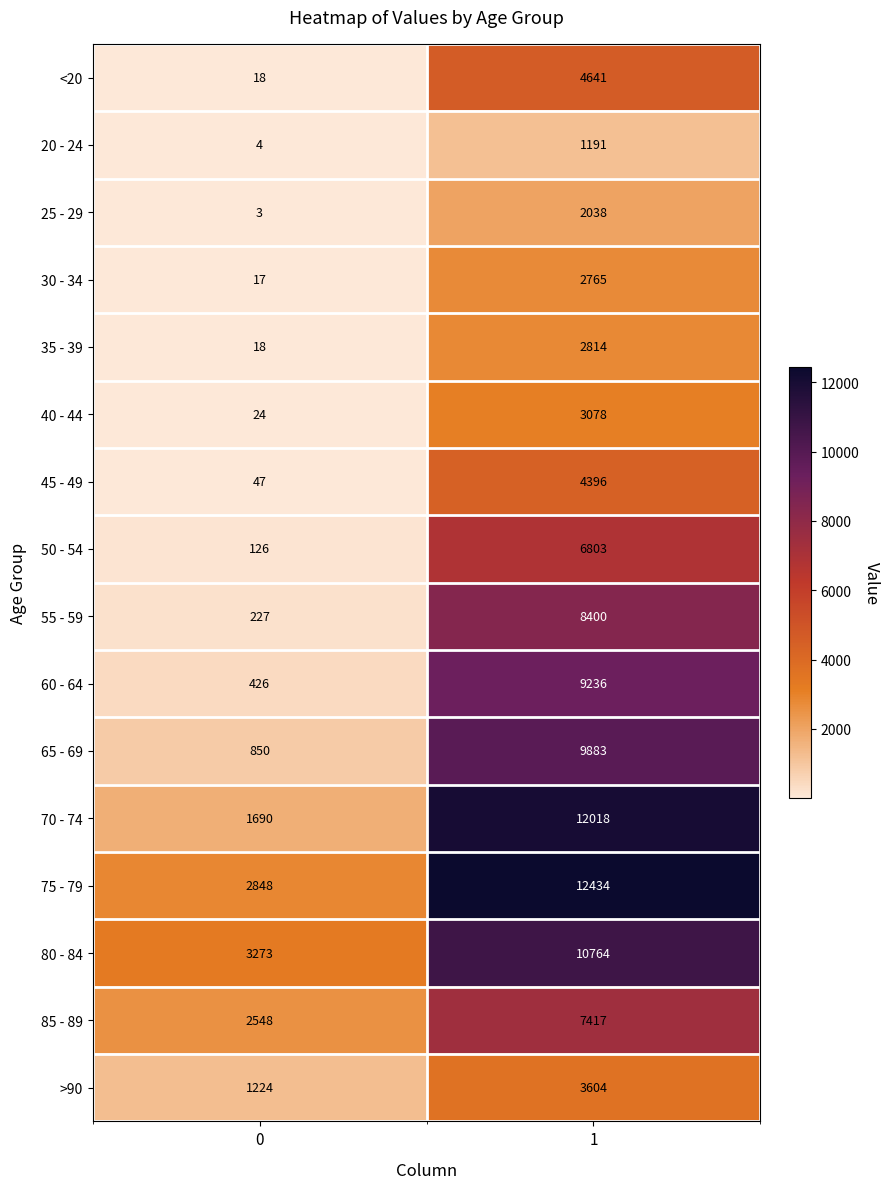

What is the approximate value of 25 - 29 at 1?

2038